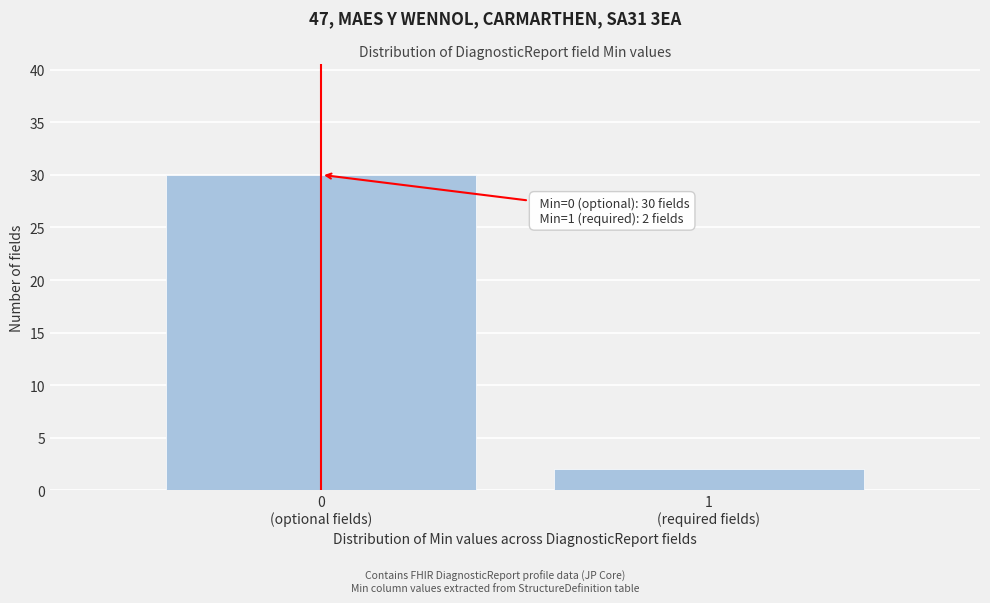

Reading left to right, transcribe all the data shown in this chart.

30	2